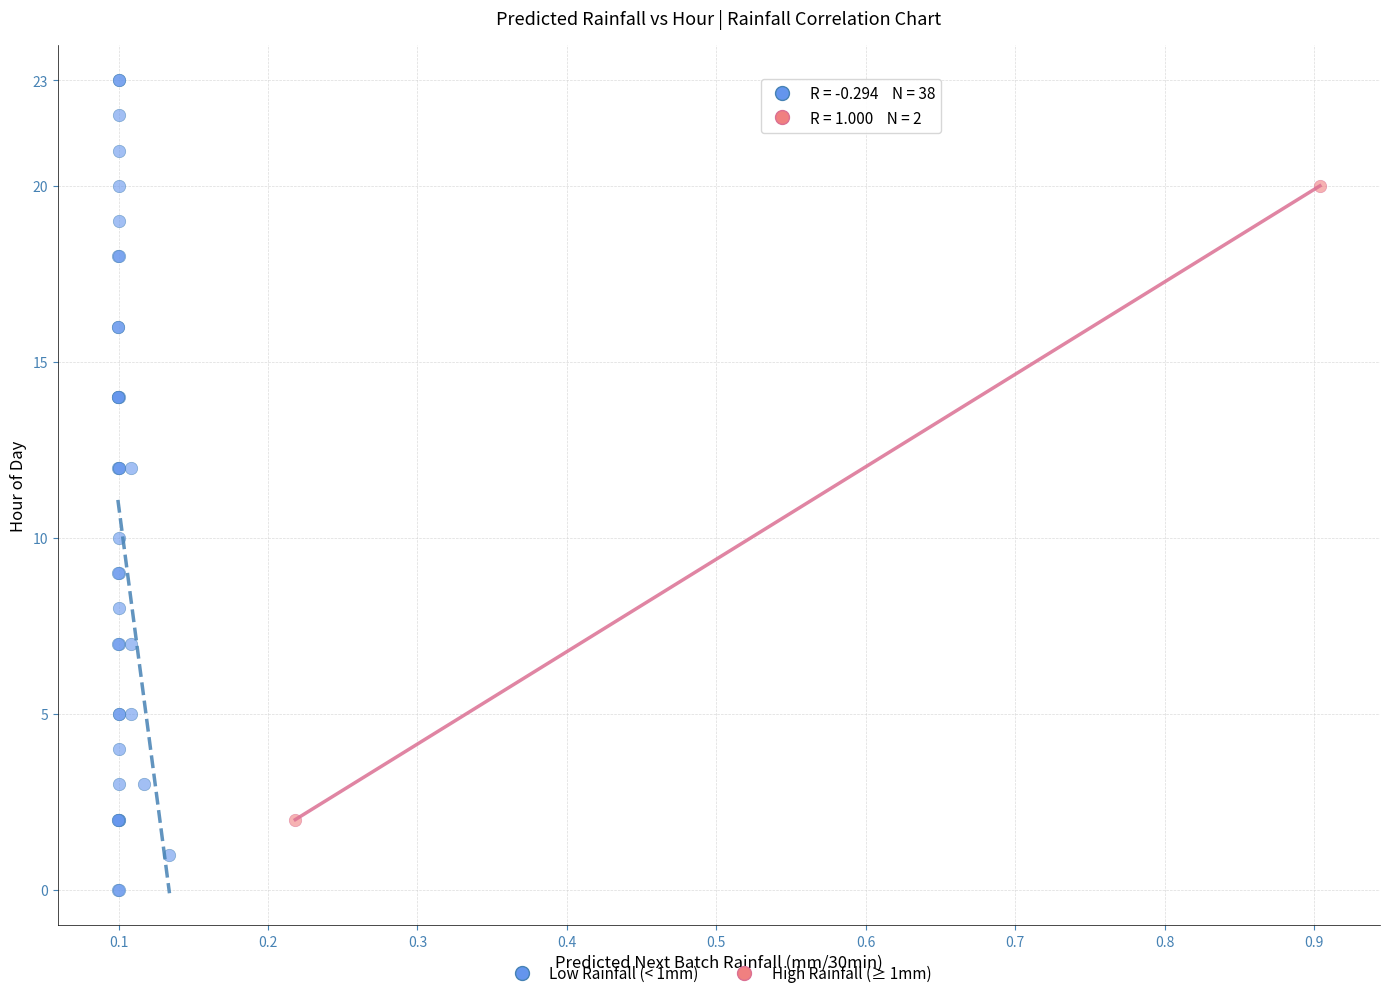

Which series contains the highest Y value?

Low Rainfall (< 1mm)